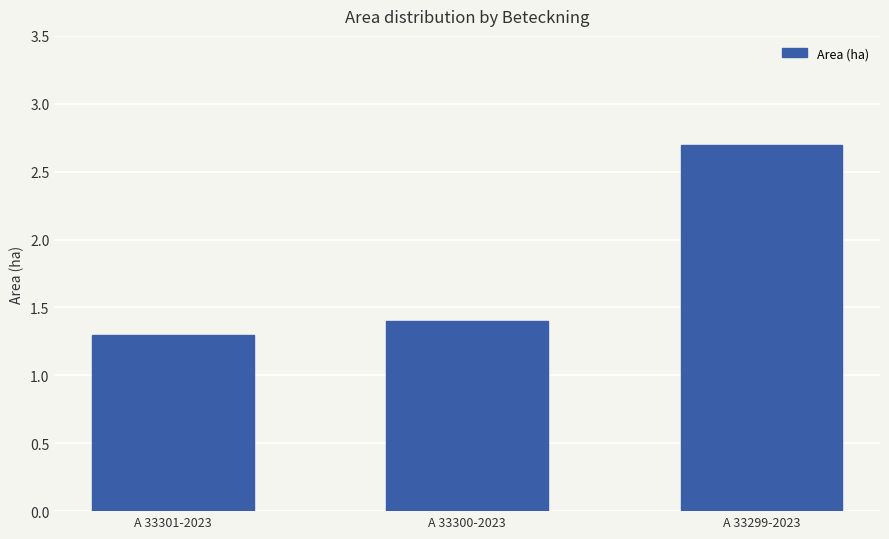

Is it true that the value at A 33299-2023 is 1.4?

False